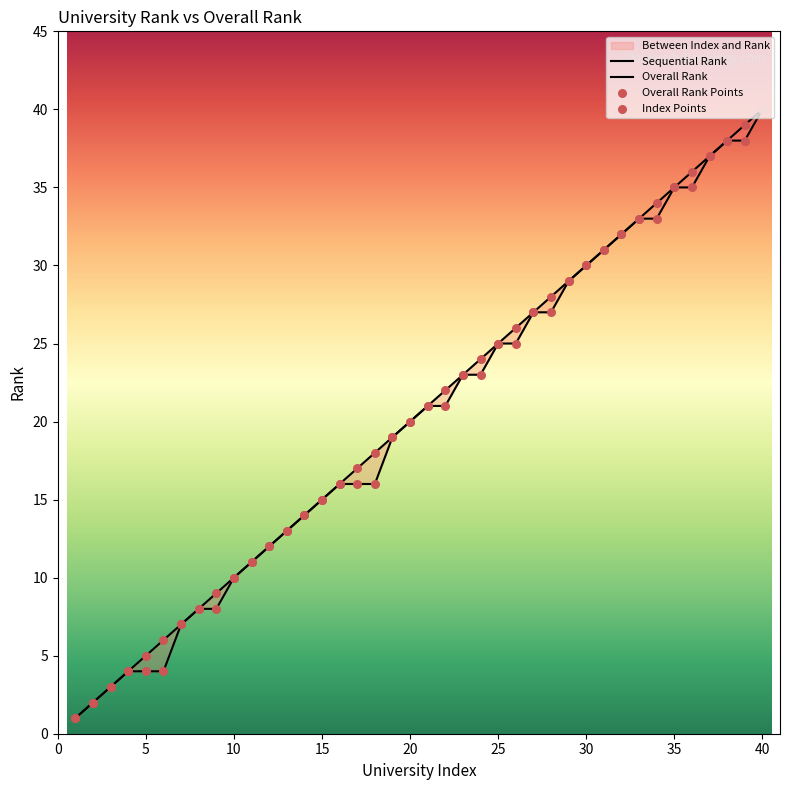

What is the ratio of the value at 9 to the value at 16?

0.6